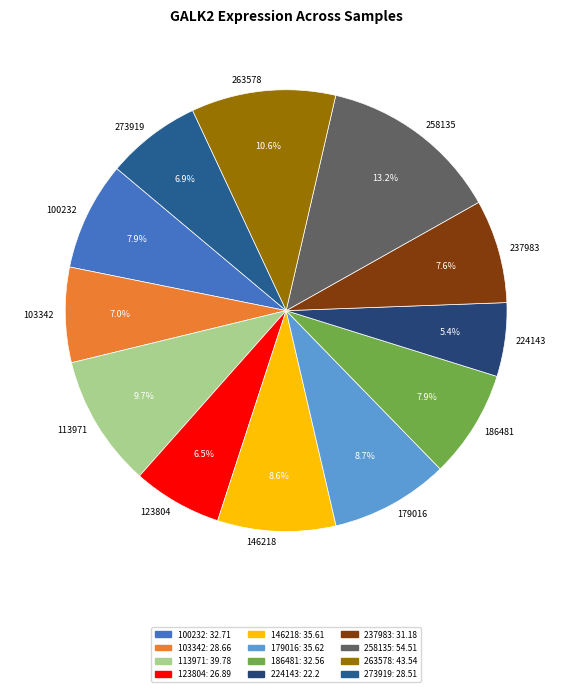

To the nearest percent, what percentage of the pie is 273919?

7%